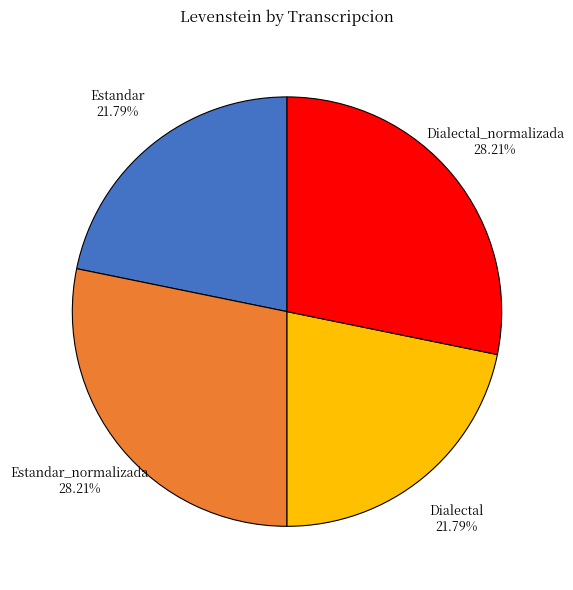

What percentage do Dialectal and Estandar together represent?

43.6%